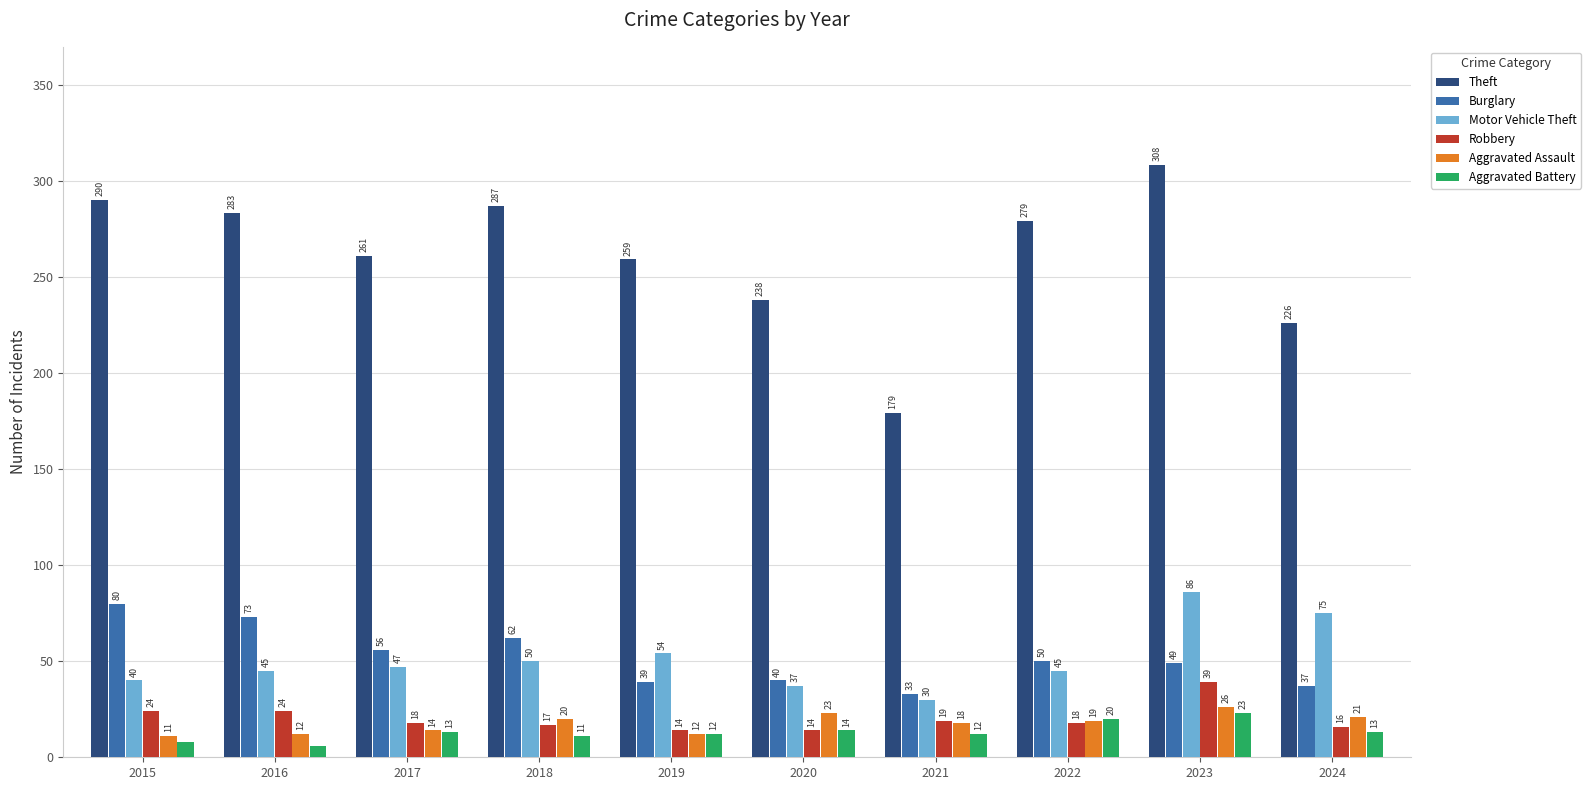

Is the value of Motor Vehicle Theft at 2023 greater than the value of Aggravated Battery at 2024?

Yes